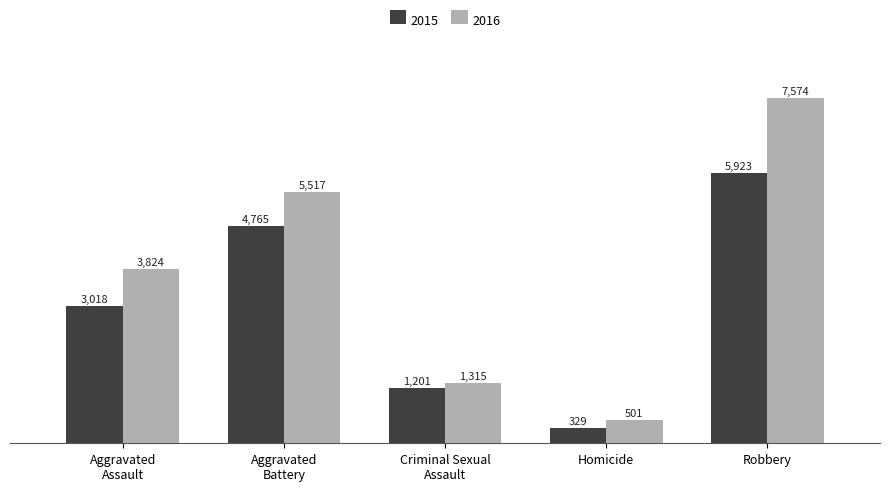

Reading right to left, list all the values displayed in this chart.

2015: Robbery=5923	Homicide=329	Criminal Sexual
Assault=1201	Aggravated
Battery=4765	Aggravated
Assault=3018
2016: Robbery=7574	Homicide=501	Criminal Sexual
Assault=1315	Aggravated
Battery=5517	Aggravated
Assault=3824